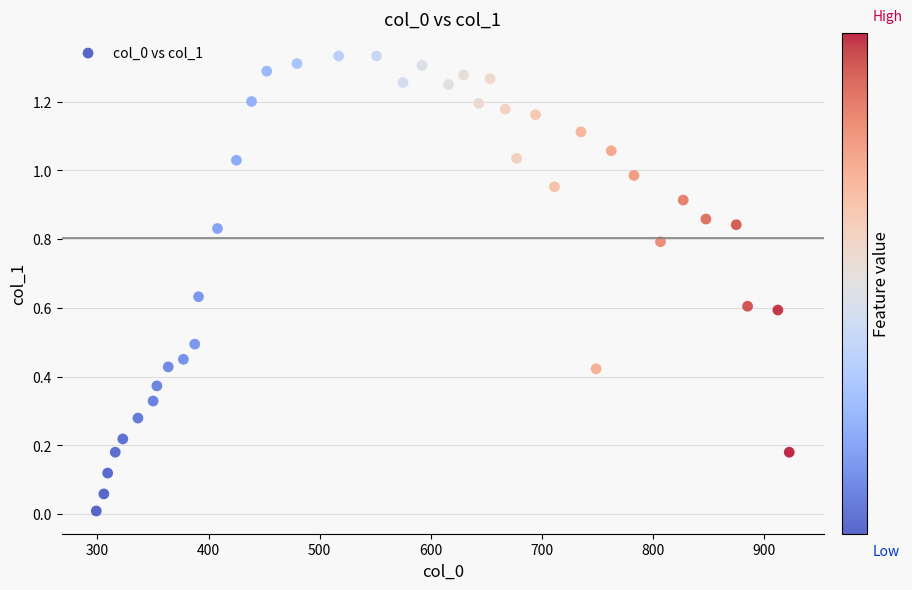

What is the range of X values (max minus min)?

623.5